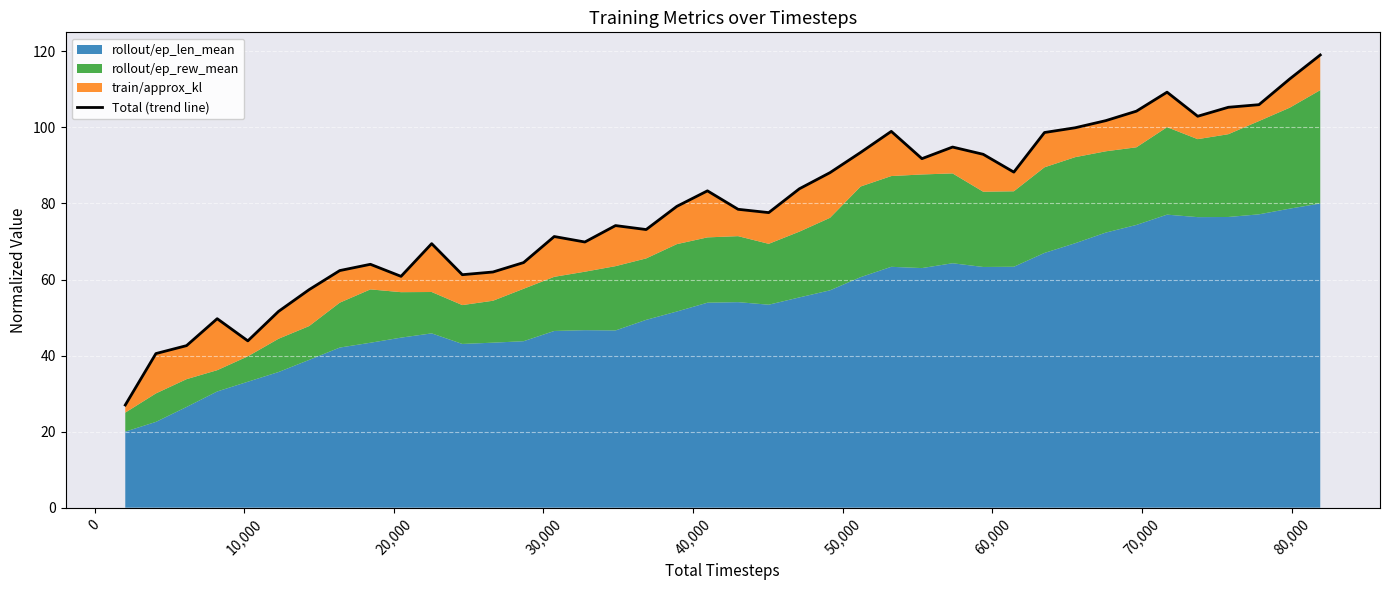

How many values exceed 79?

20